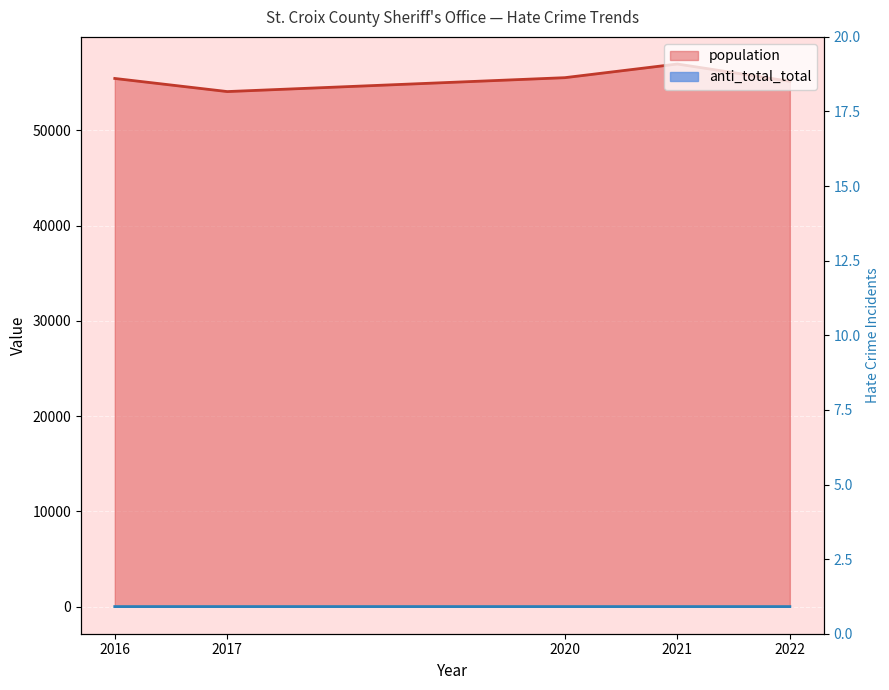

What is the average value of the anti_total_total series?

1